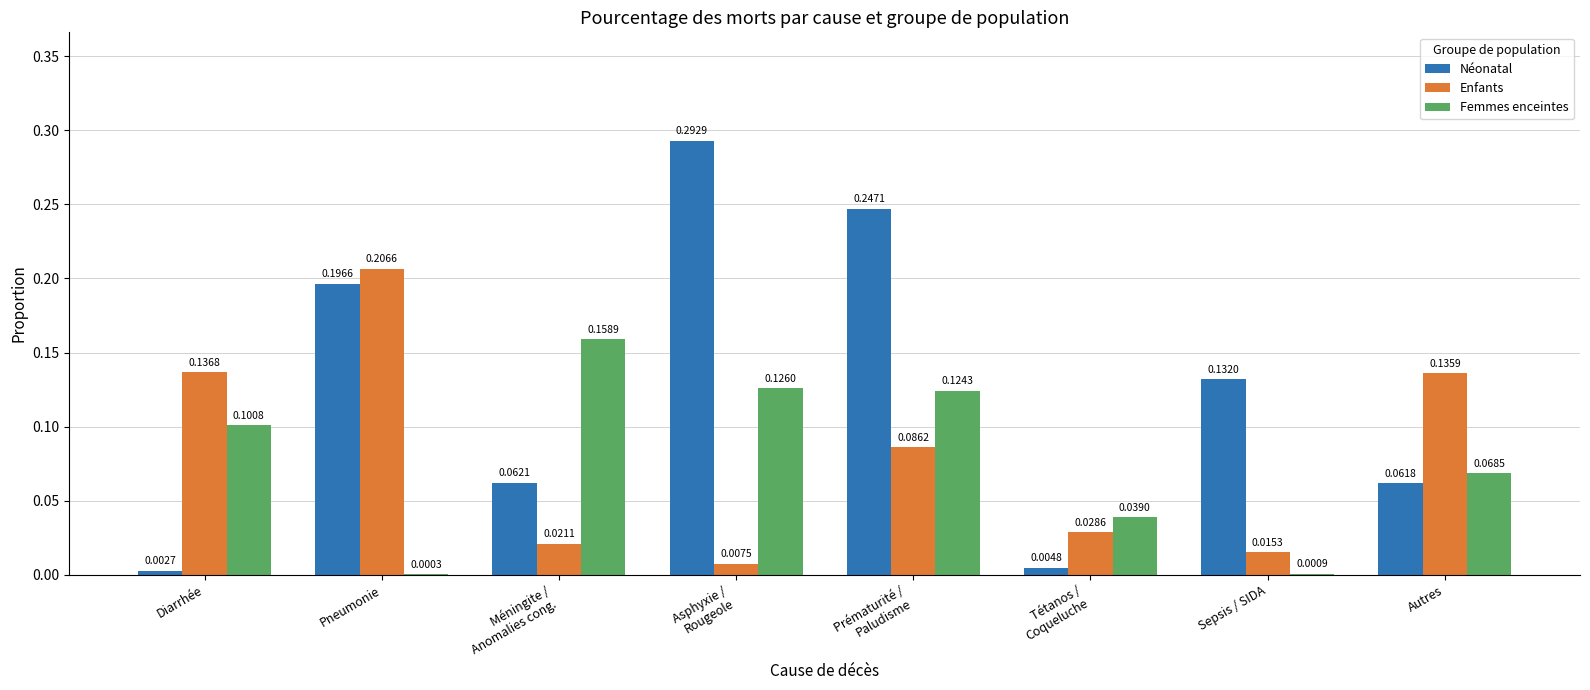

Which category has the highest value across all series?

Asphyxie /
Rougeole